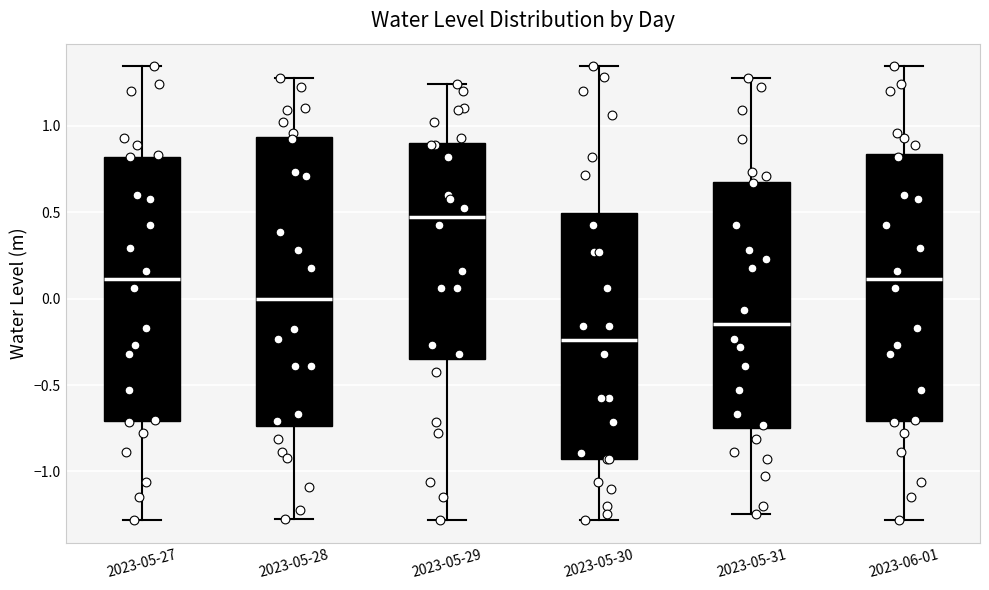

Which box has the lowest median line?

2023-05-30